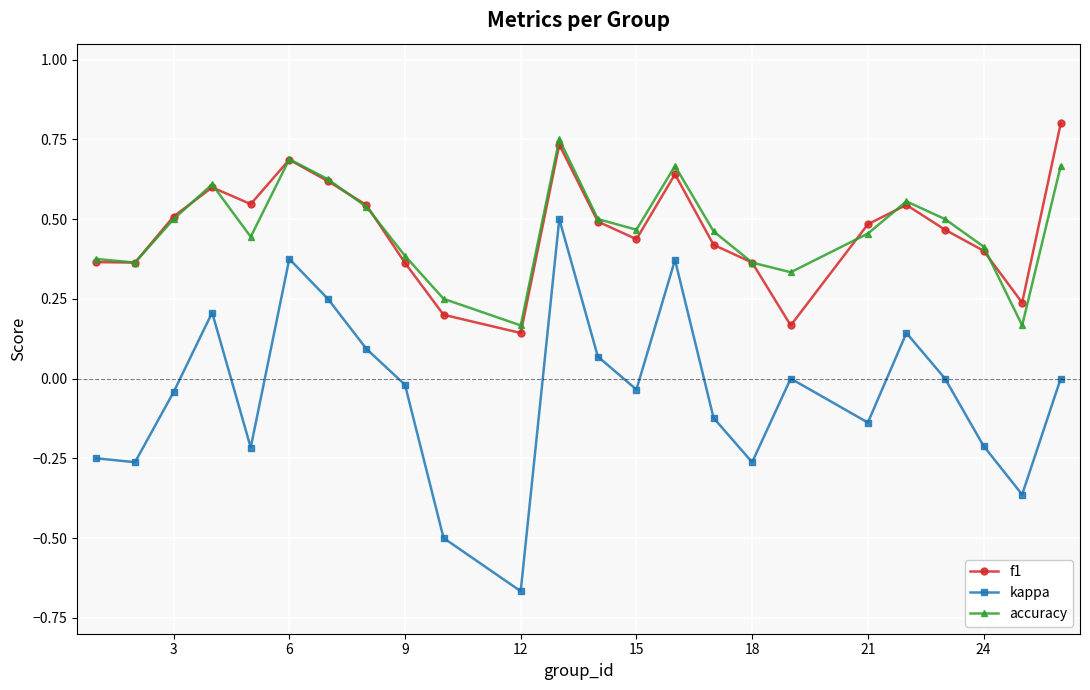

True or false: f1 has more than 0 interior local peaks.

True